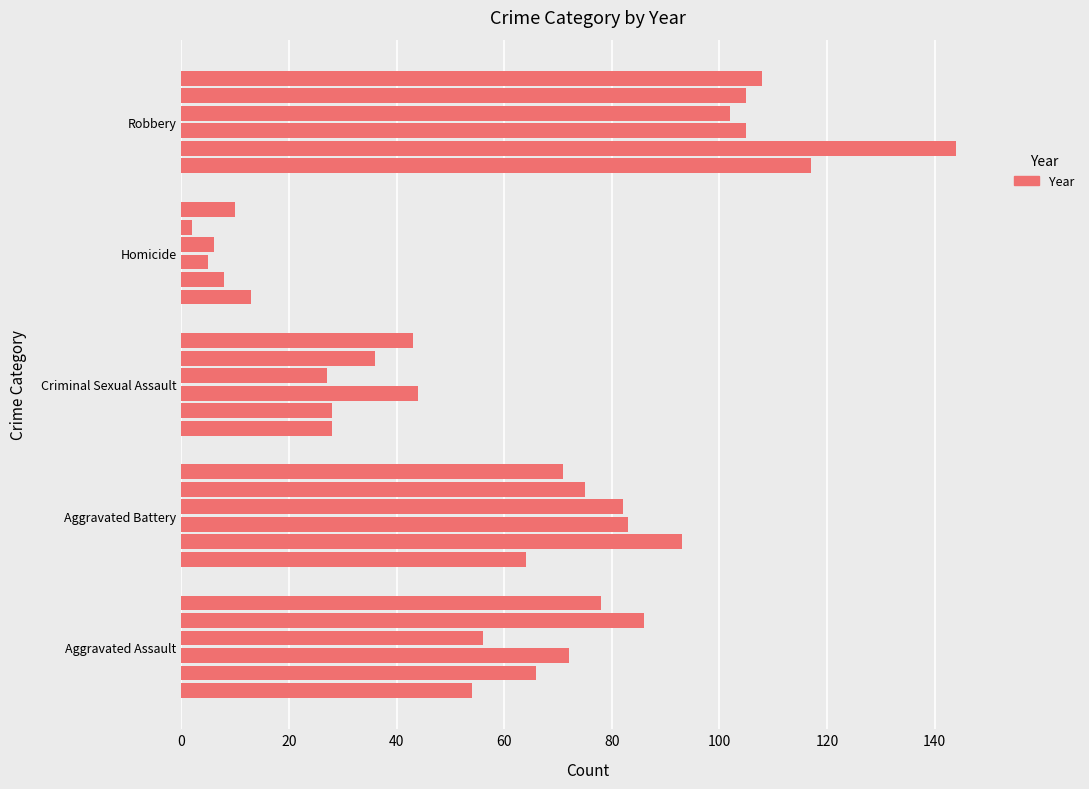

How many series are shown in this chart?

6